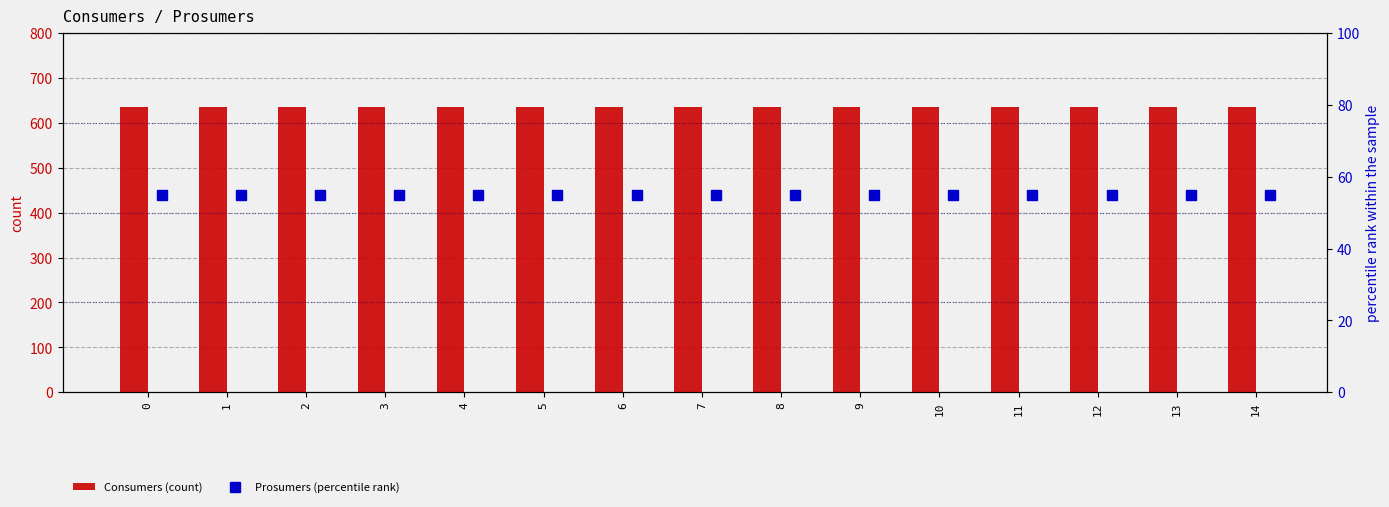

The value of Prosumers (percentile rank) at 9 is 23.4. True or false?

False